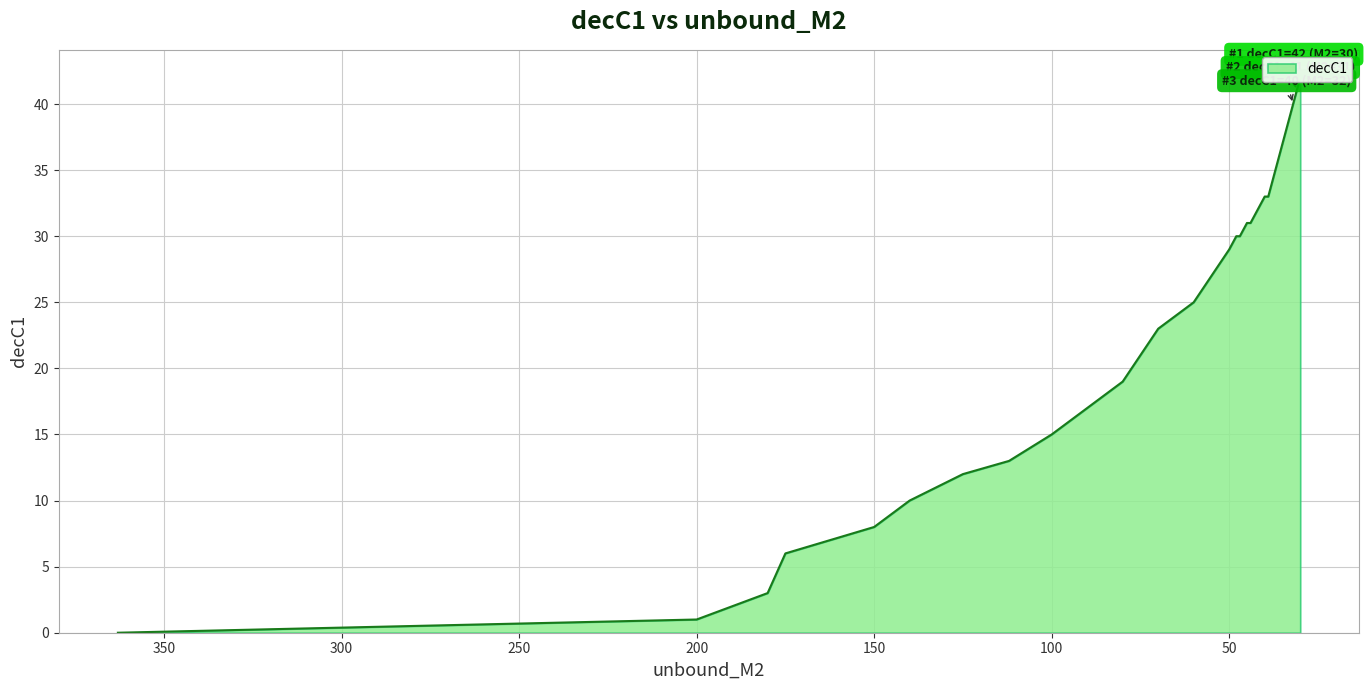

How many lines are shown in the chart?

1